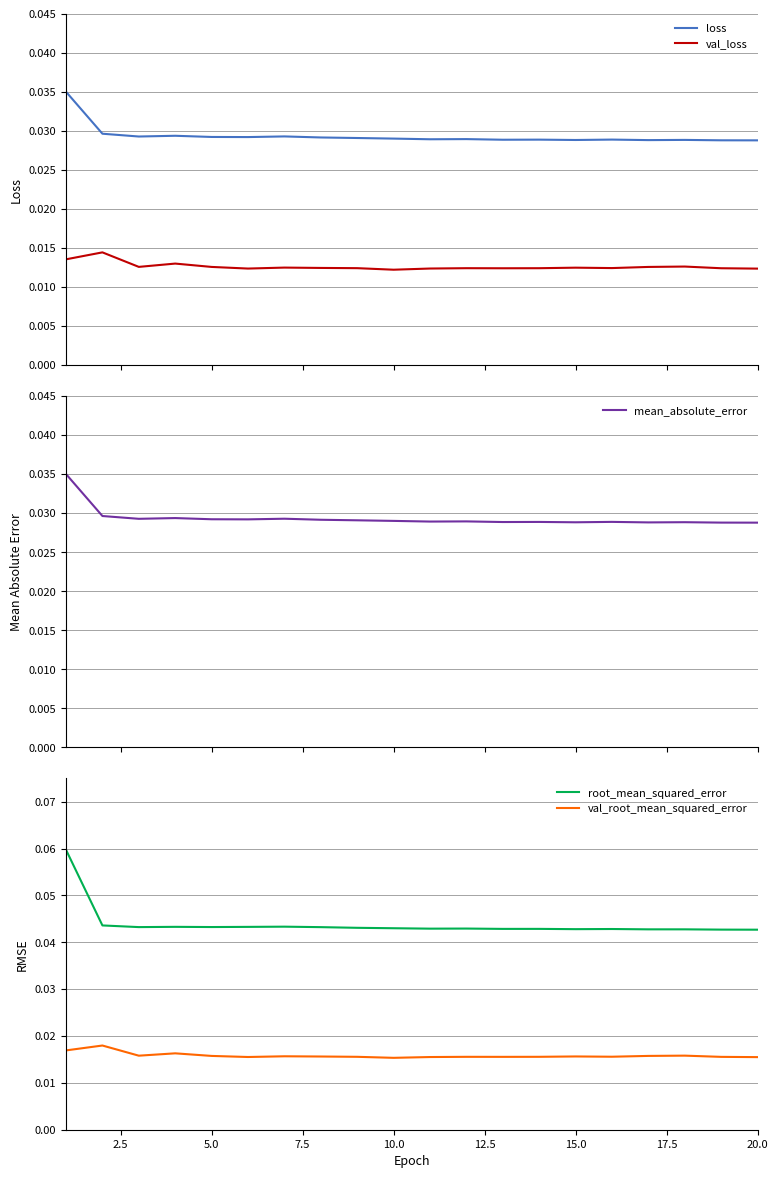

True or false: root_mean_squared_error and val_root_mean_squared_error intersect in this chart.

False